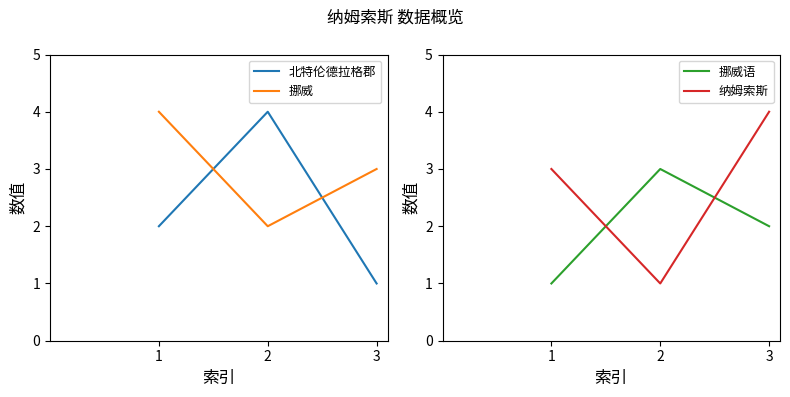

Where does the 北特伦德拉格郡 series first go above 2?

2